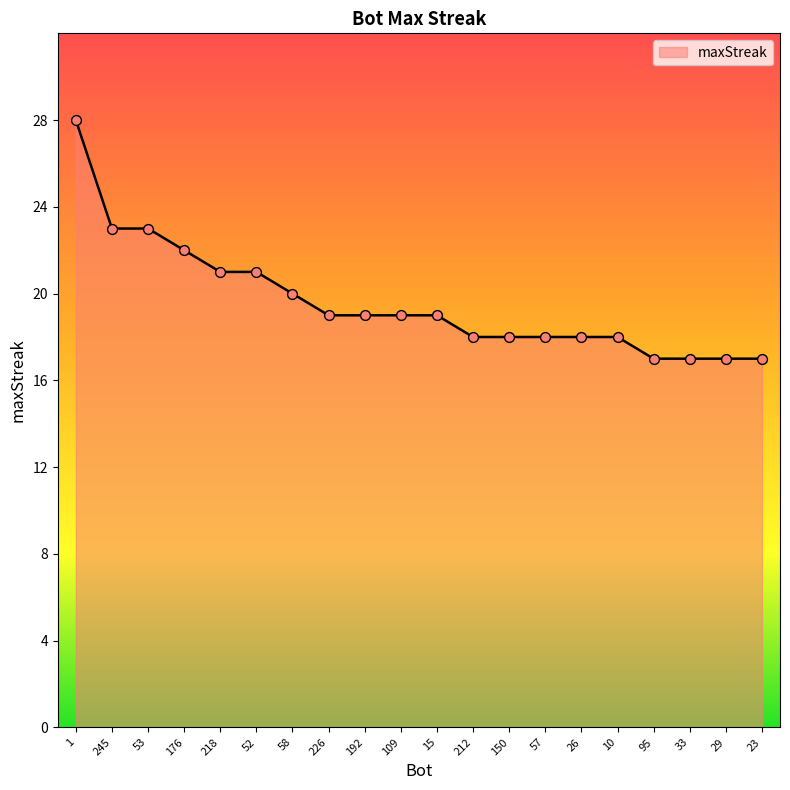

What is the change in value from 226 to 33?

-2